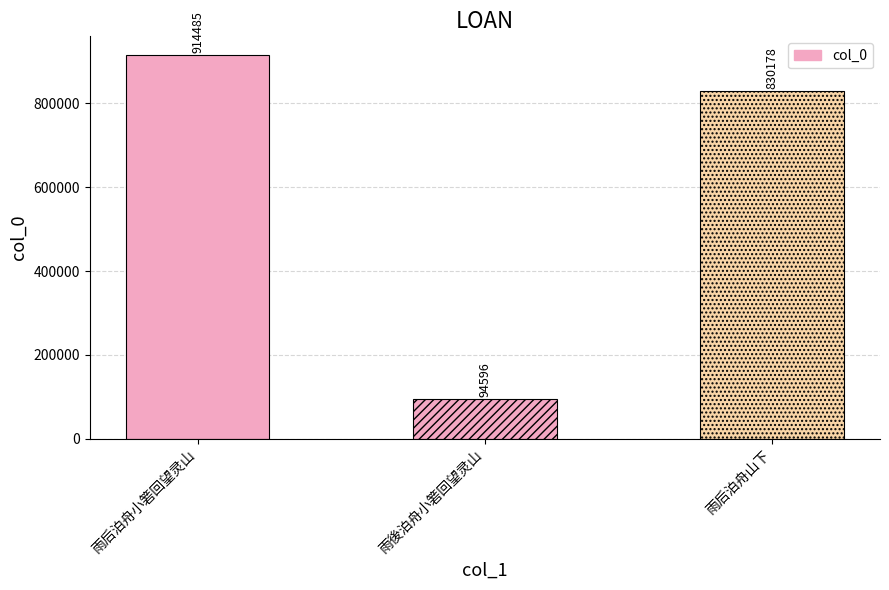

Reading left to right, extract all data points from this chart.

914485	94596	830178